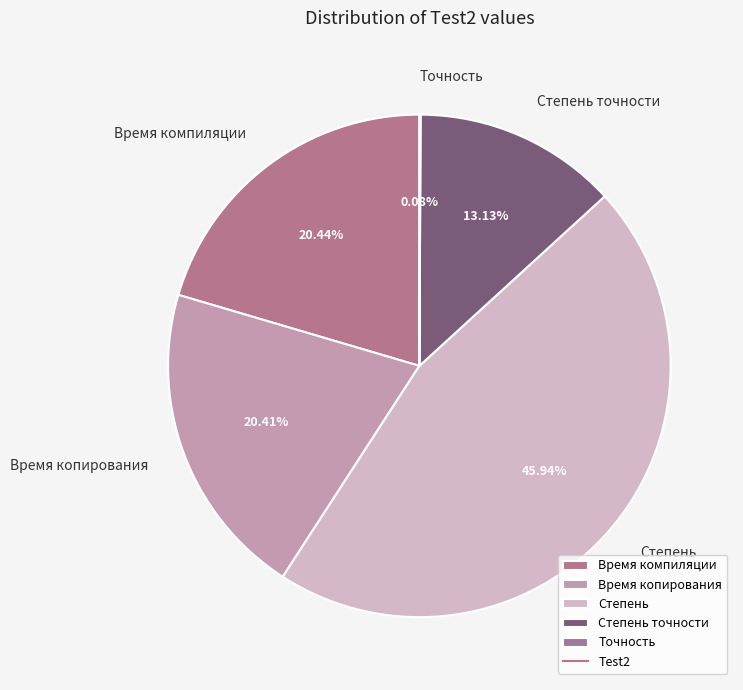

What is the largest slice in the pie chart?

Степень